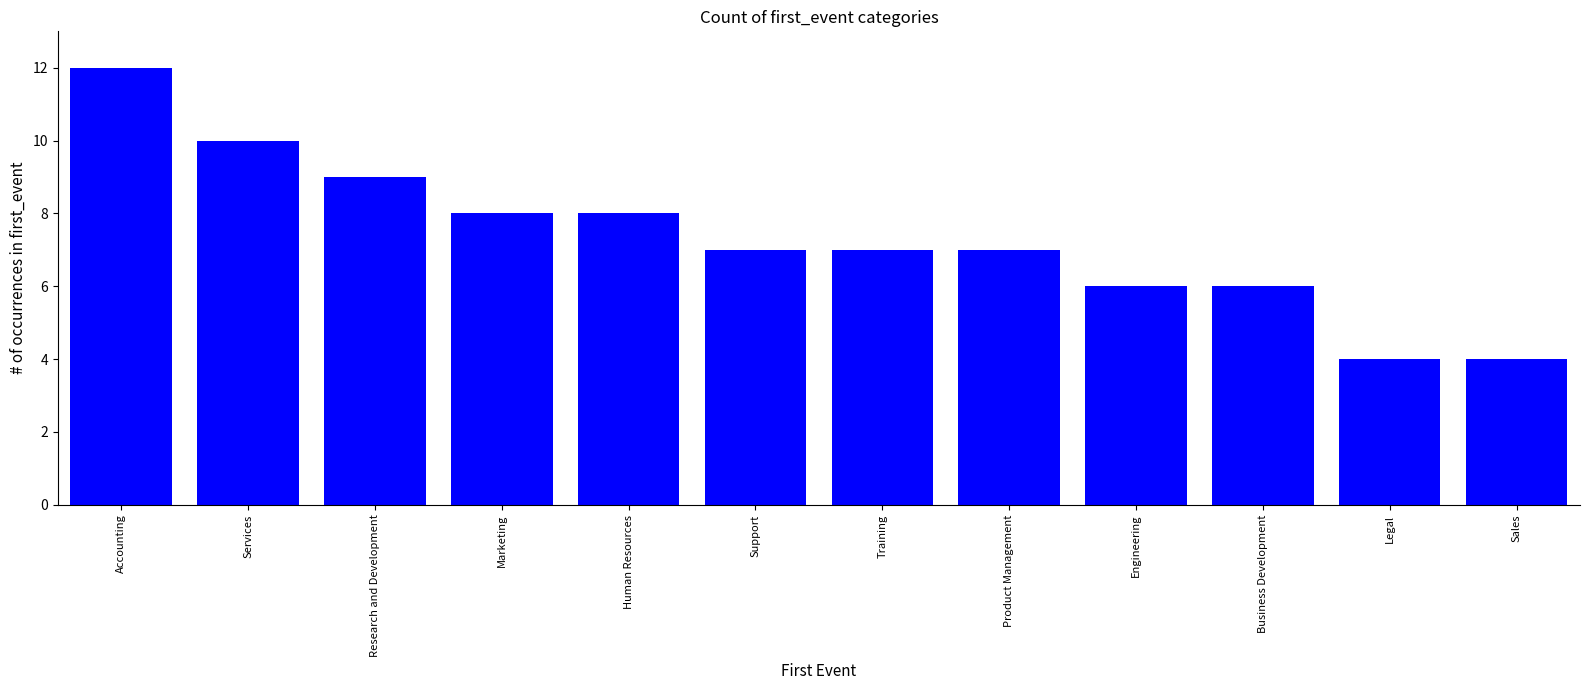

What is the label of the 3rd bar from the left?

Research and Development